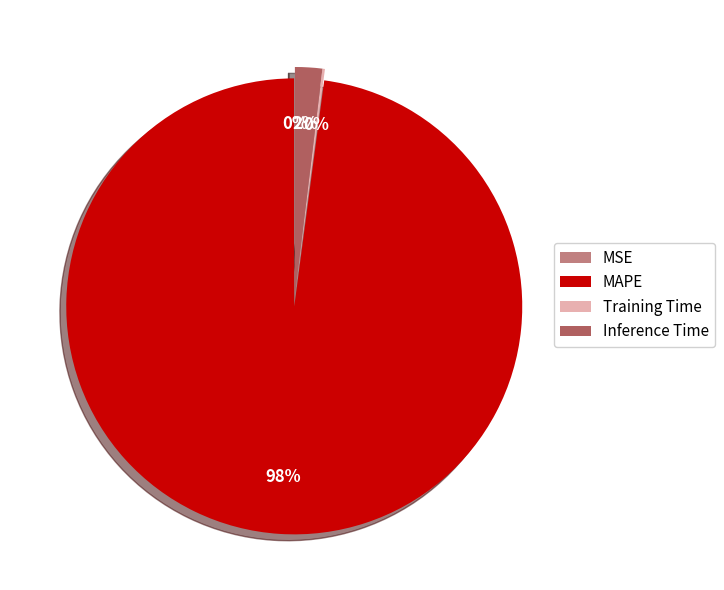

Which category has the biggest portion of the pie?

MAPE